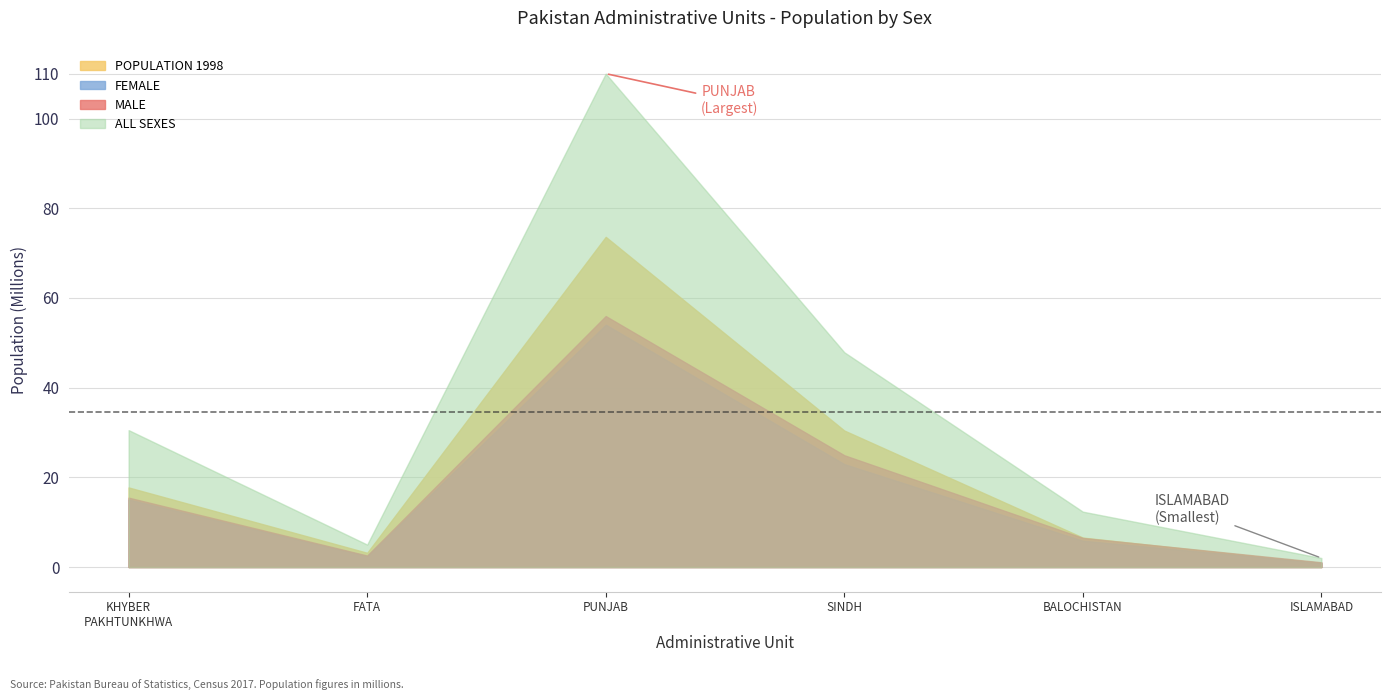

Where is MALE nearest to the value 28507343?

SINDH